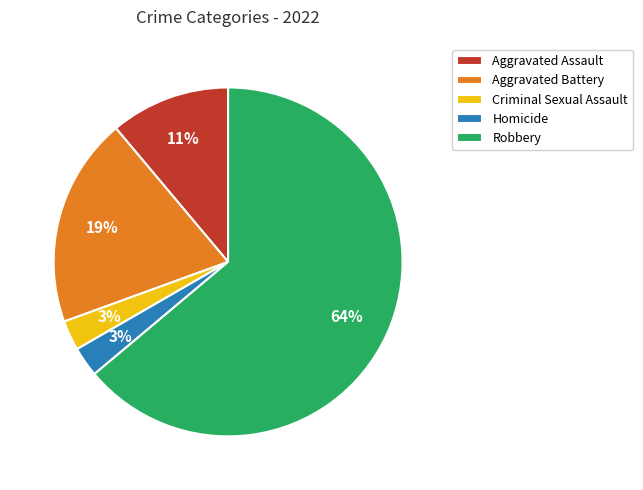

Which category has the biggest portion of the pie?

Robbery